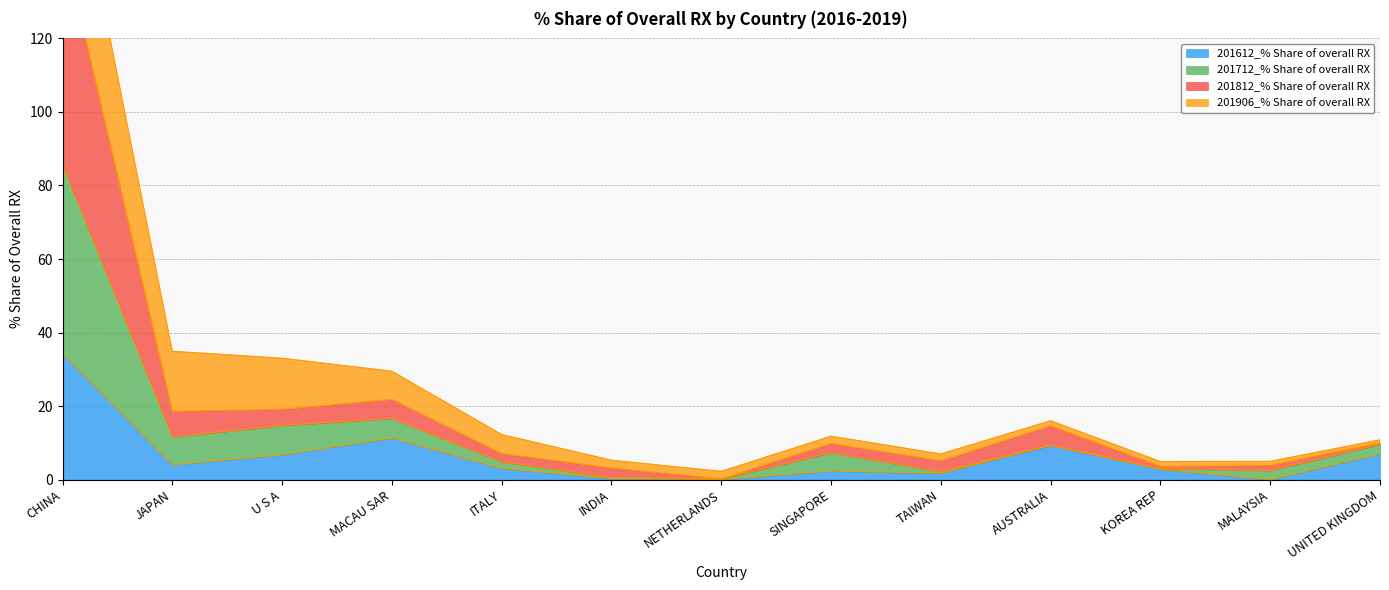

Is it true that 201612_% Share of overall RX equals 8.0 at CHINA?

False